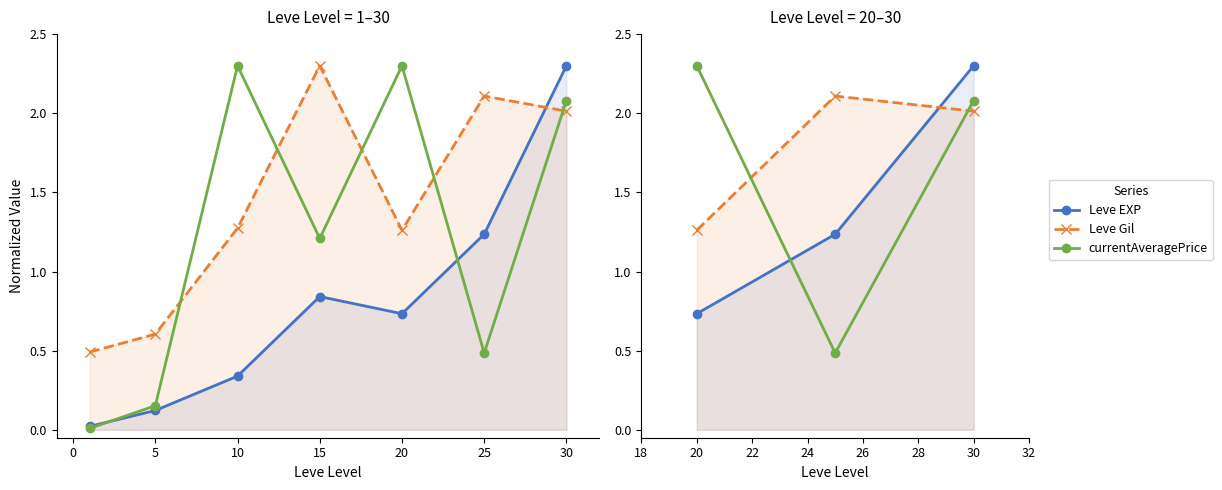

Between 0 and 5, which series saw the biggest shift?

currentAveragePrice